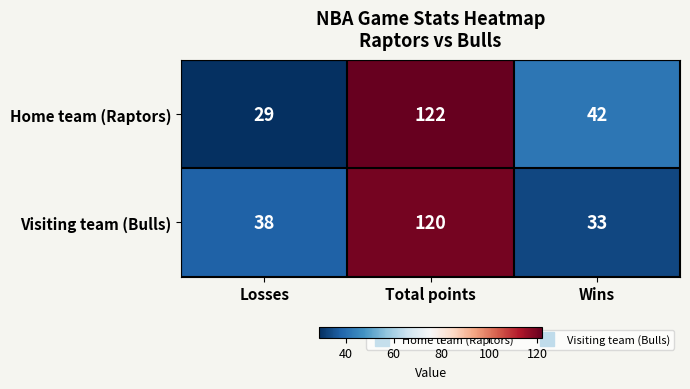

Is it true that Visiting team (Bulls) equals 53 at Wins?

False